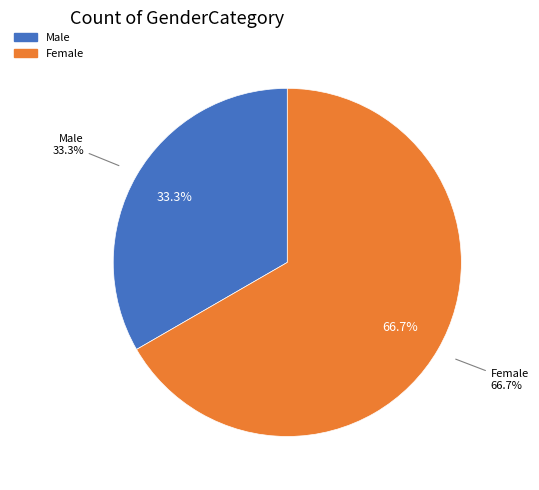

True or false: Female accounts for 55% of the total.

False